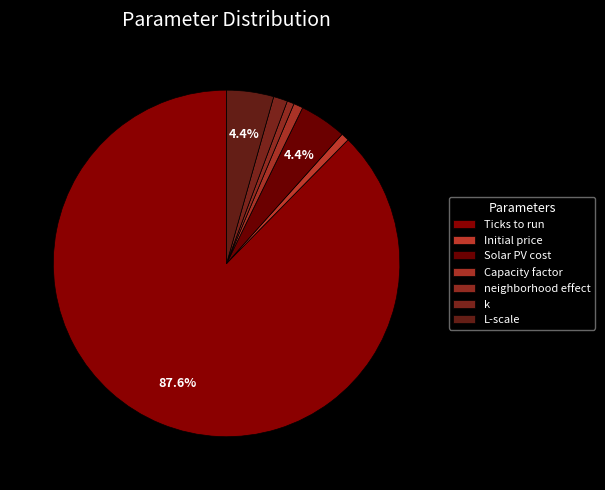

Does any single category account for the majority?

Yes